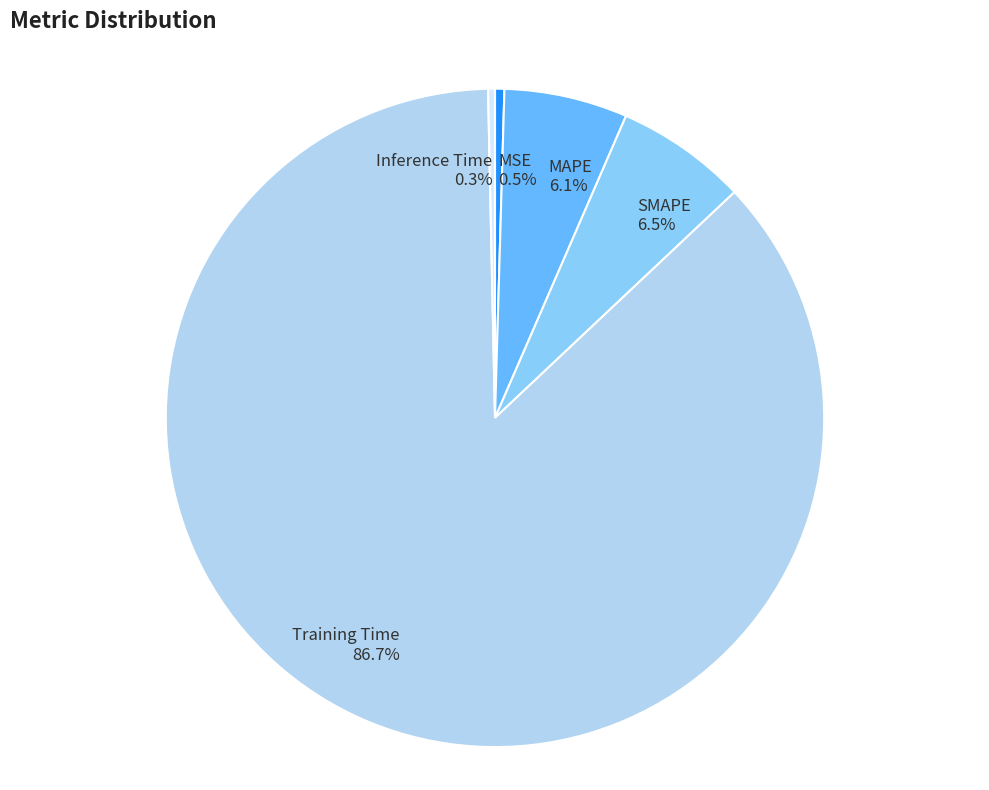

What percentage do Training Time and SMAPE together represent?

93.1%